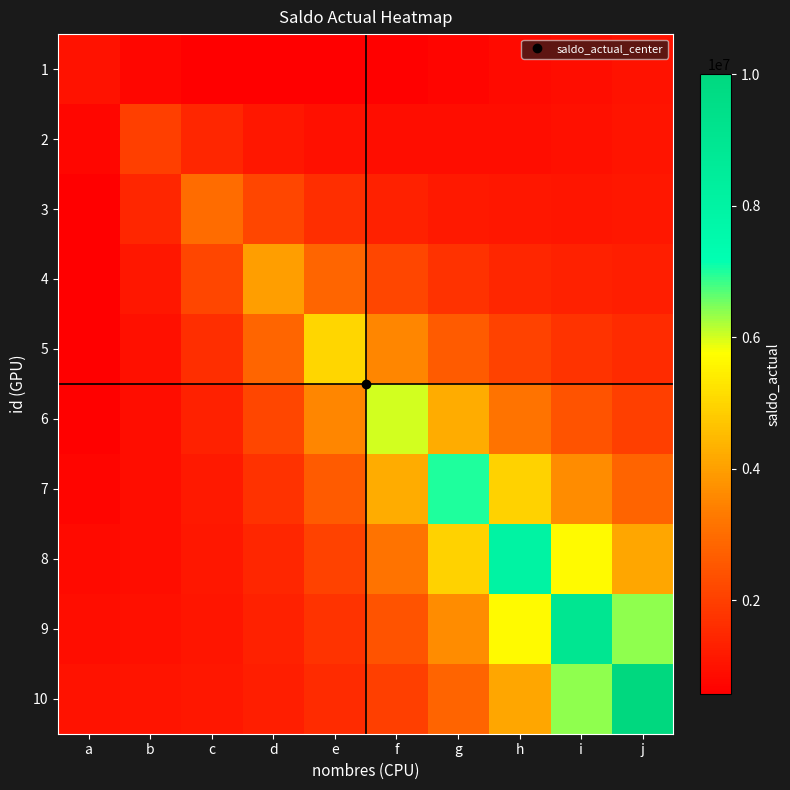

At how many categories does at least one series exceed 4141292?

6